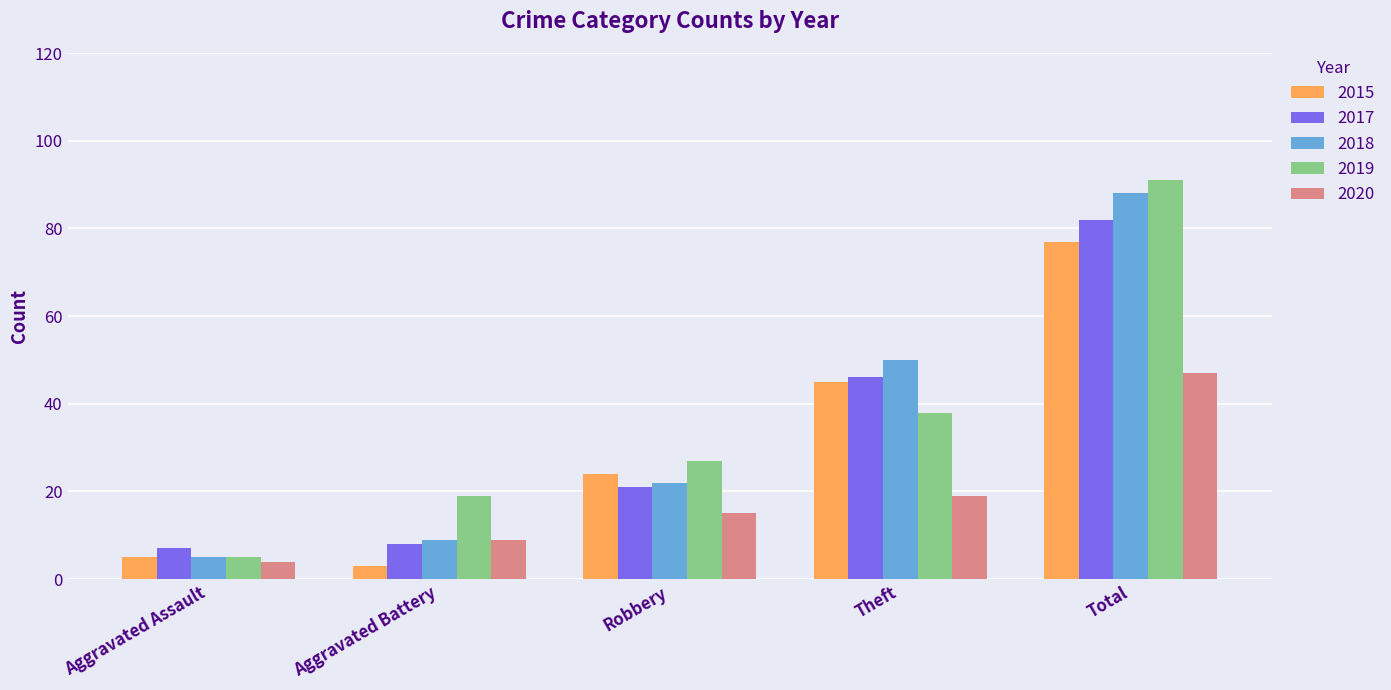

What is the maximum value for 2019?

91